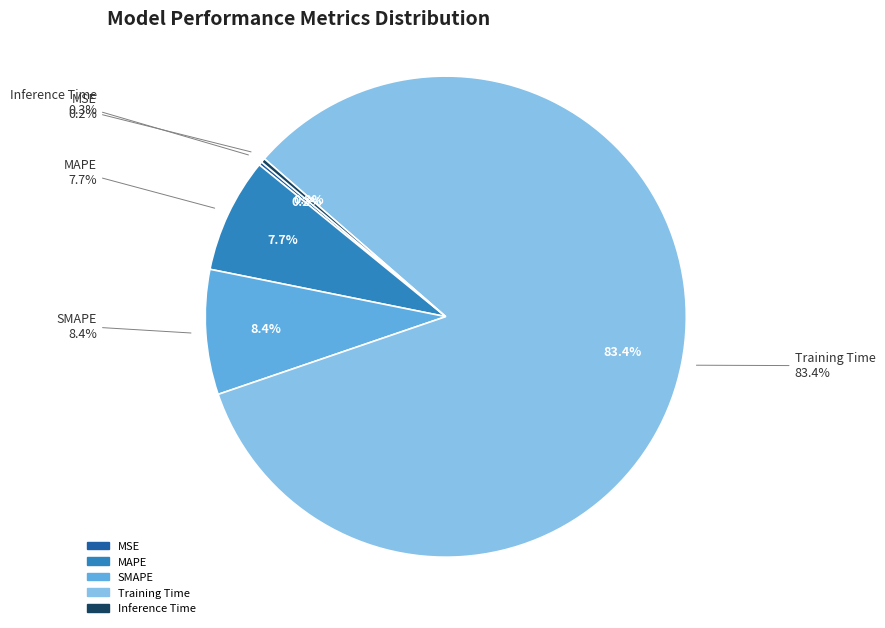

To the nearest percent, what is the difference between the MAPE and Inference Time slice percentages?

7%